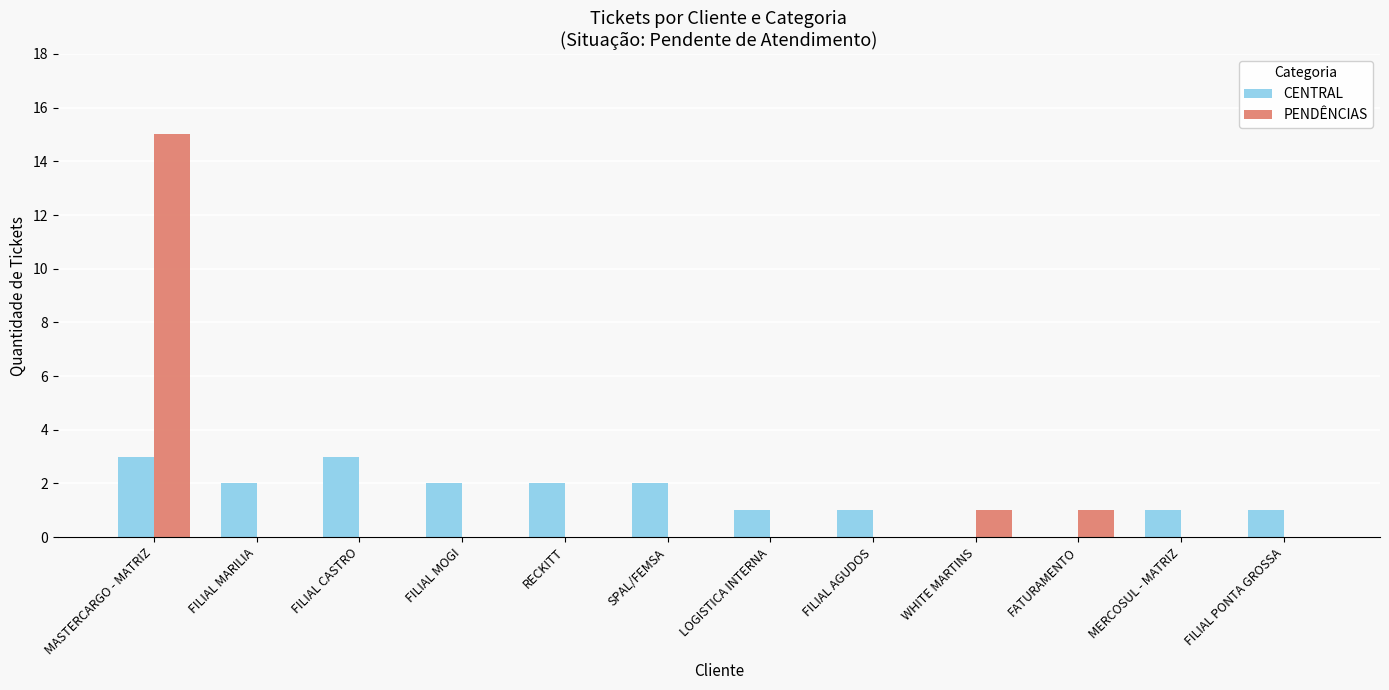

What is the highest value of the PENDÊNCIAS series?

15